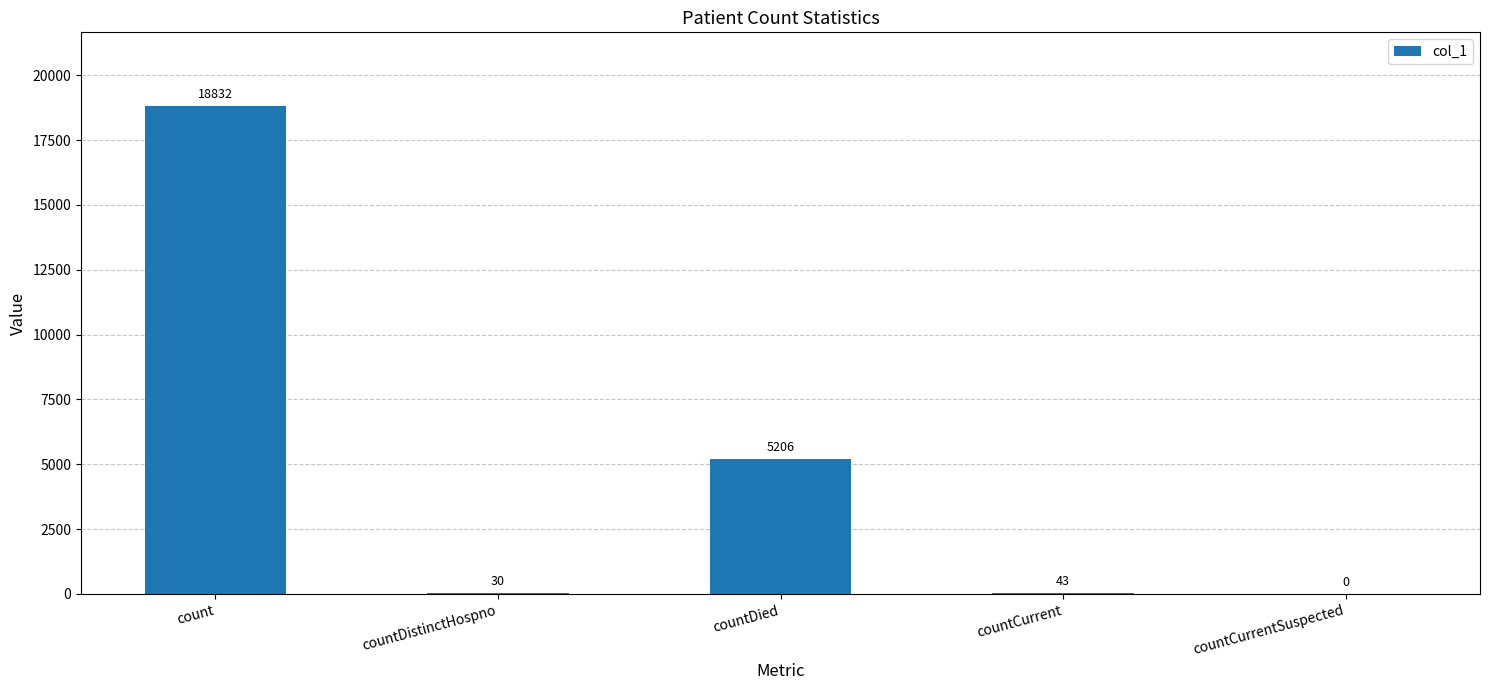

How many distinct data groups are displayed?

1